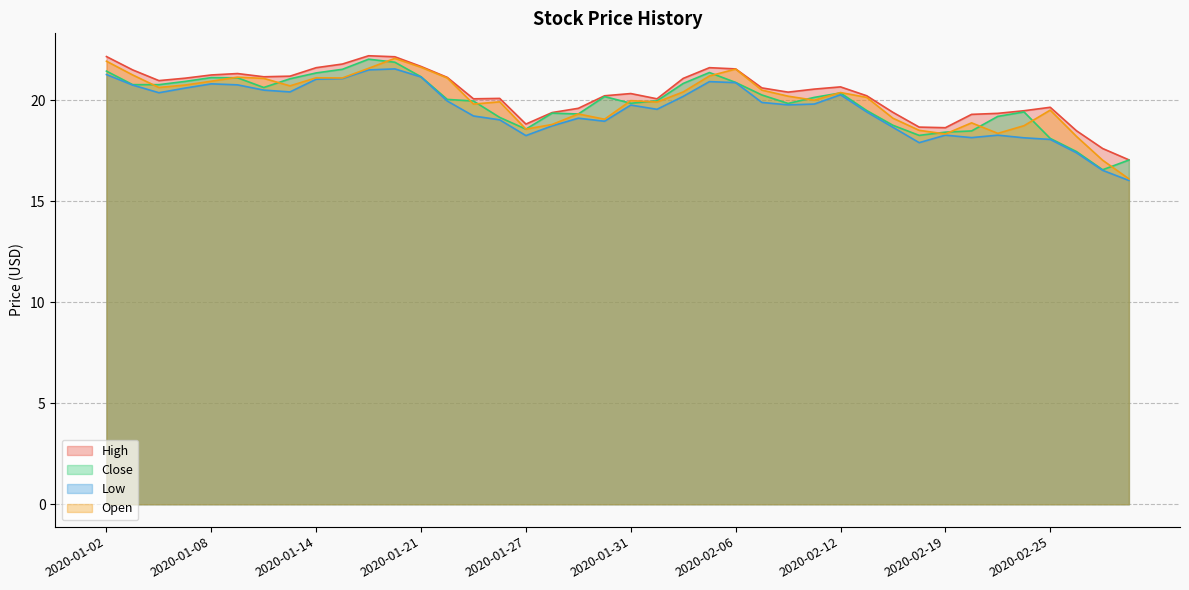

What is the approximate value of Close at 2020-01-27?

18.6